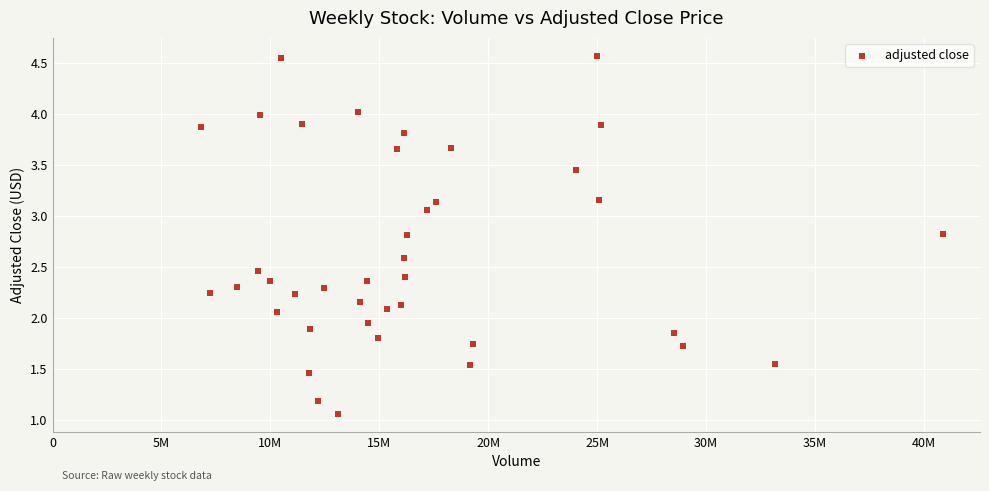

What is the range of X values (max minus min)?

34050294.0